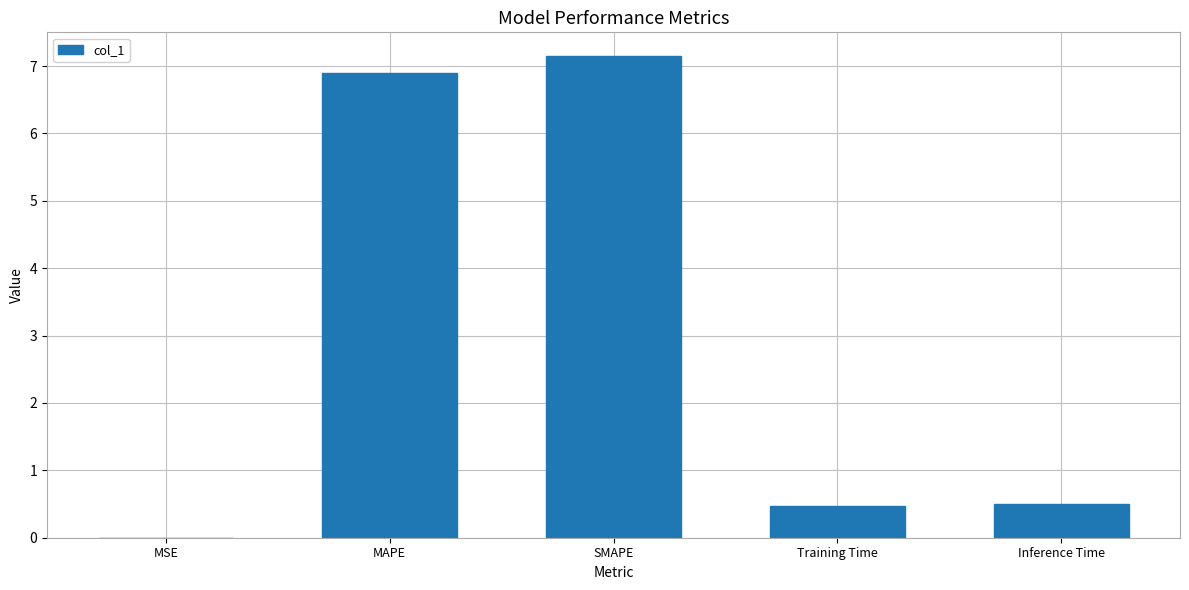

What is the sum of all values?

15.0